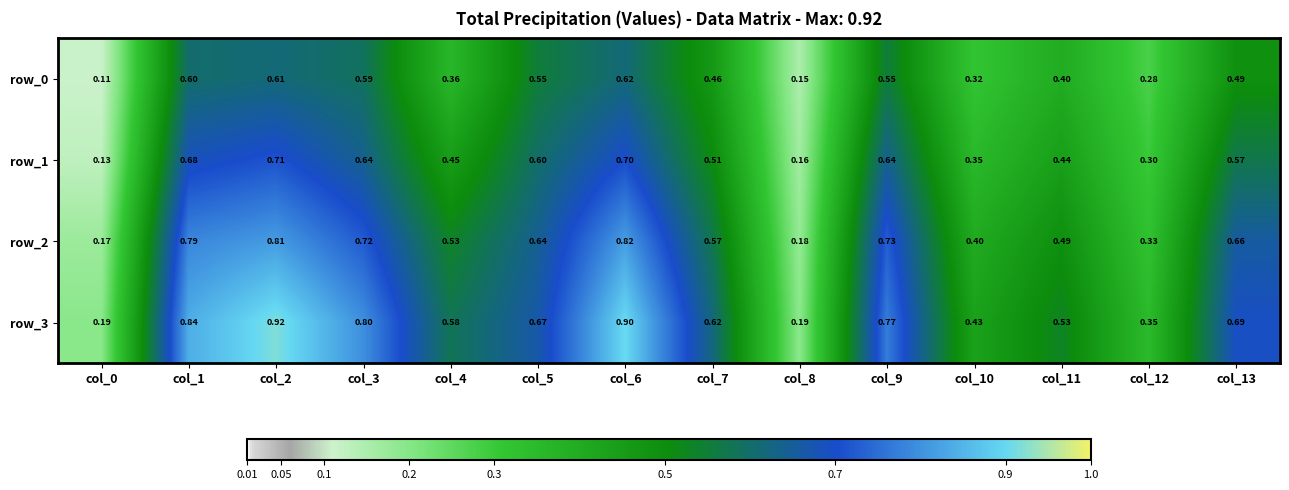

At col_9, list the series in order from smallest to largest.

row_0, row_1, row_2, row_3